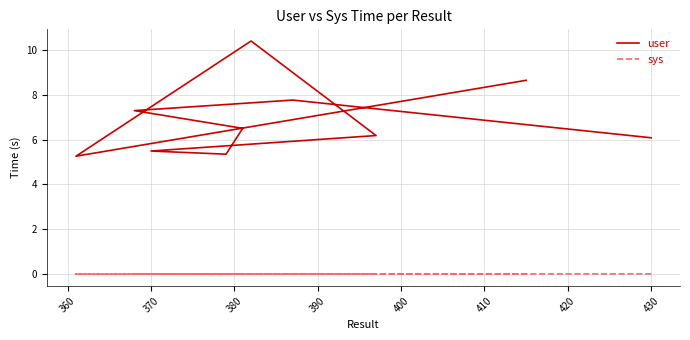

True or false: sys and user cross at least once.

False